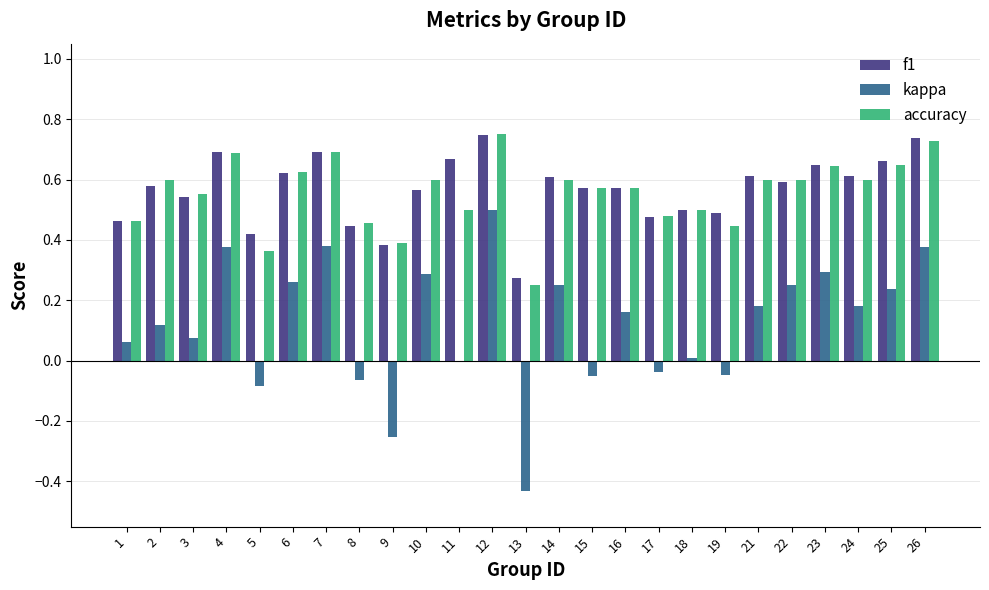

The value of f1 at 9 is 0.7. True or false?

False